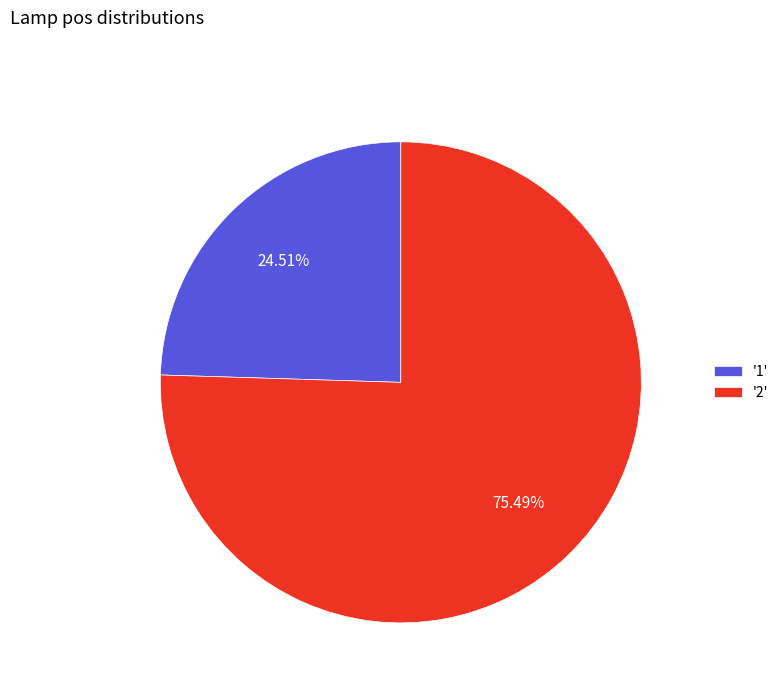

How many slices are in this pie chart?

2